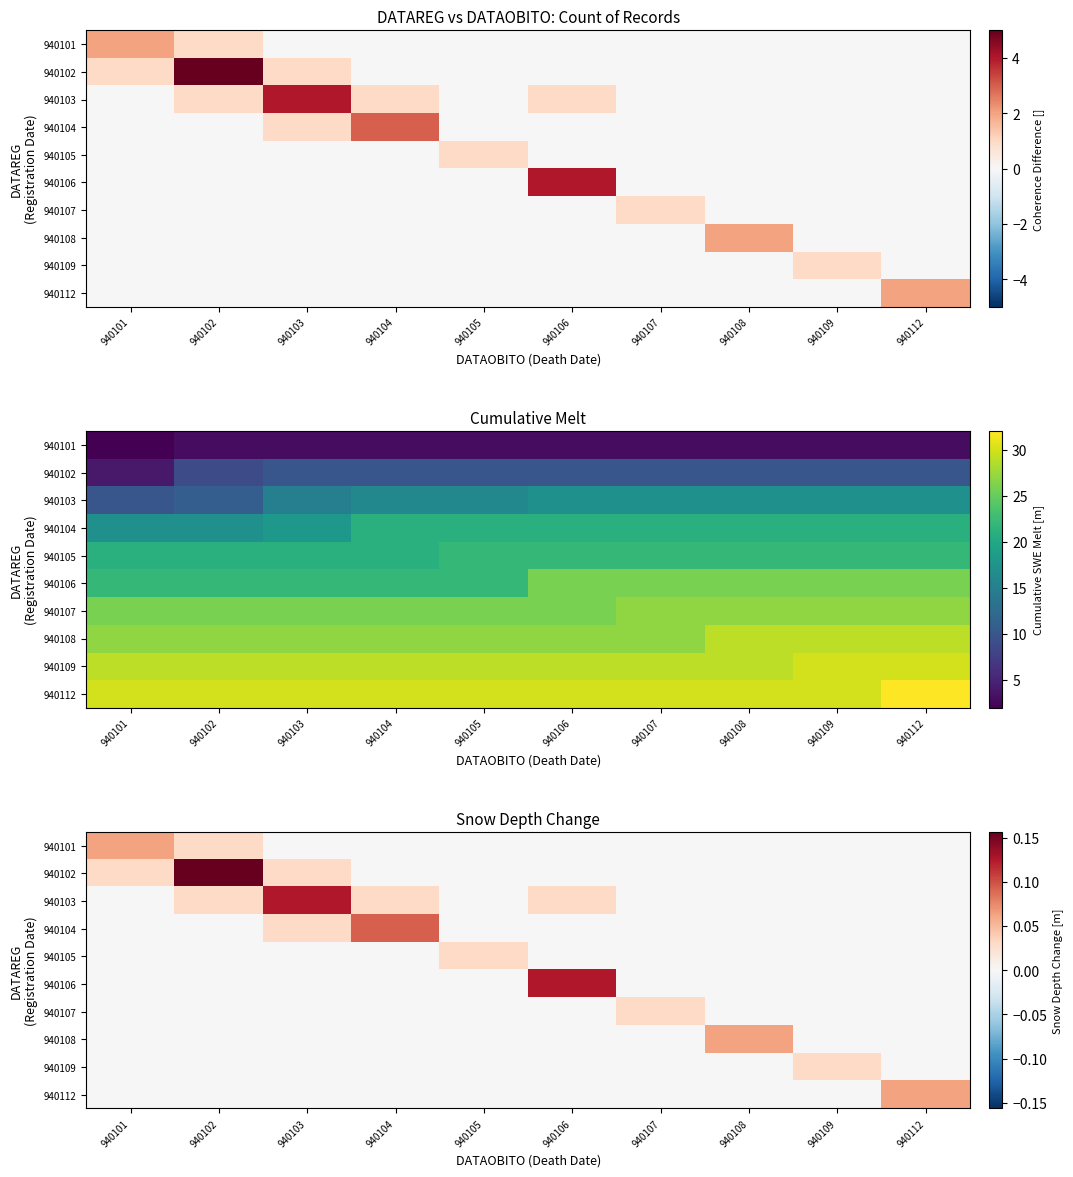

The value of 940105 at 940103 is 0.0. True or false?

False